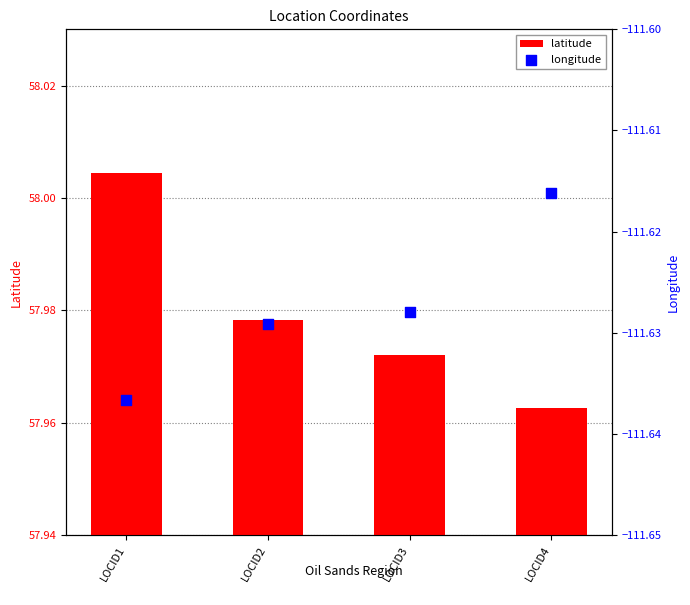

Is the value of latitude at LOCID1 greater than the value of longitude at LOCID2?

Yes